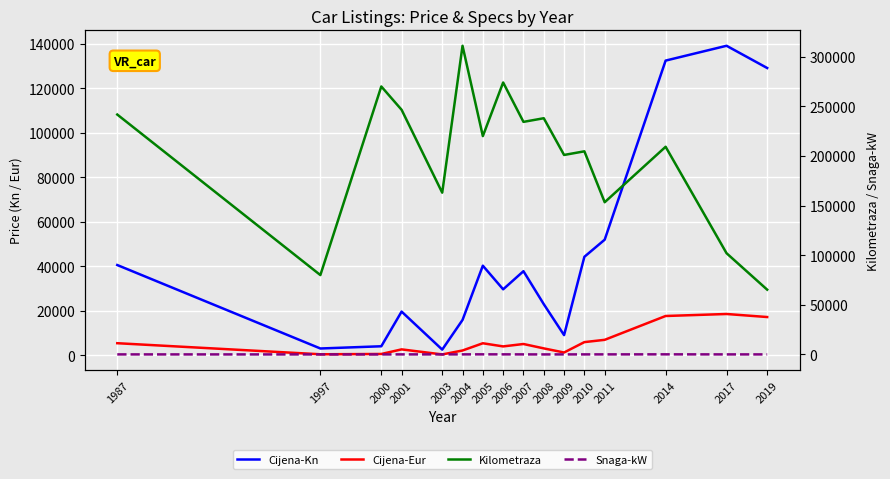

Is this an area chart (filled region under the line)?

No